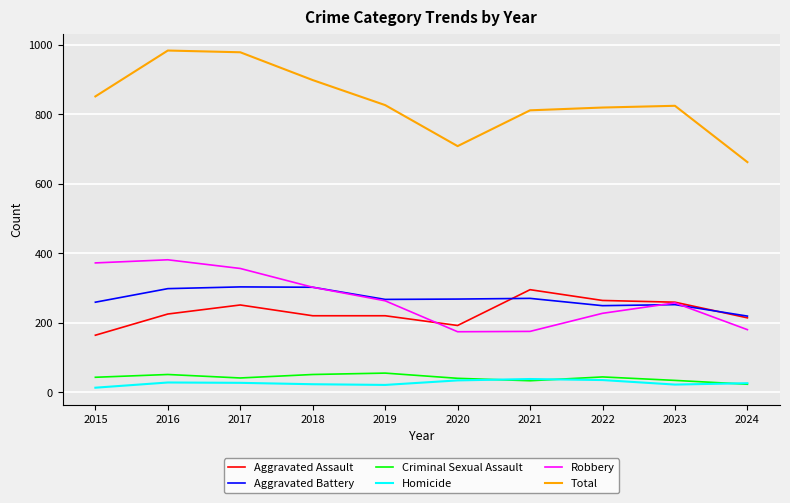

What is the maximum value shown in the chart?

983